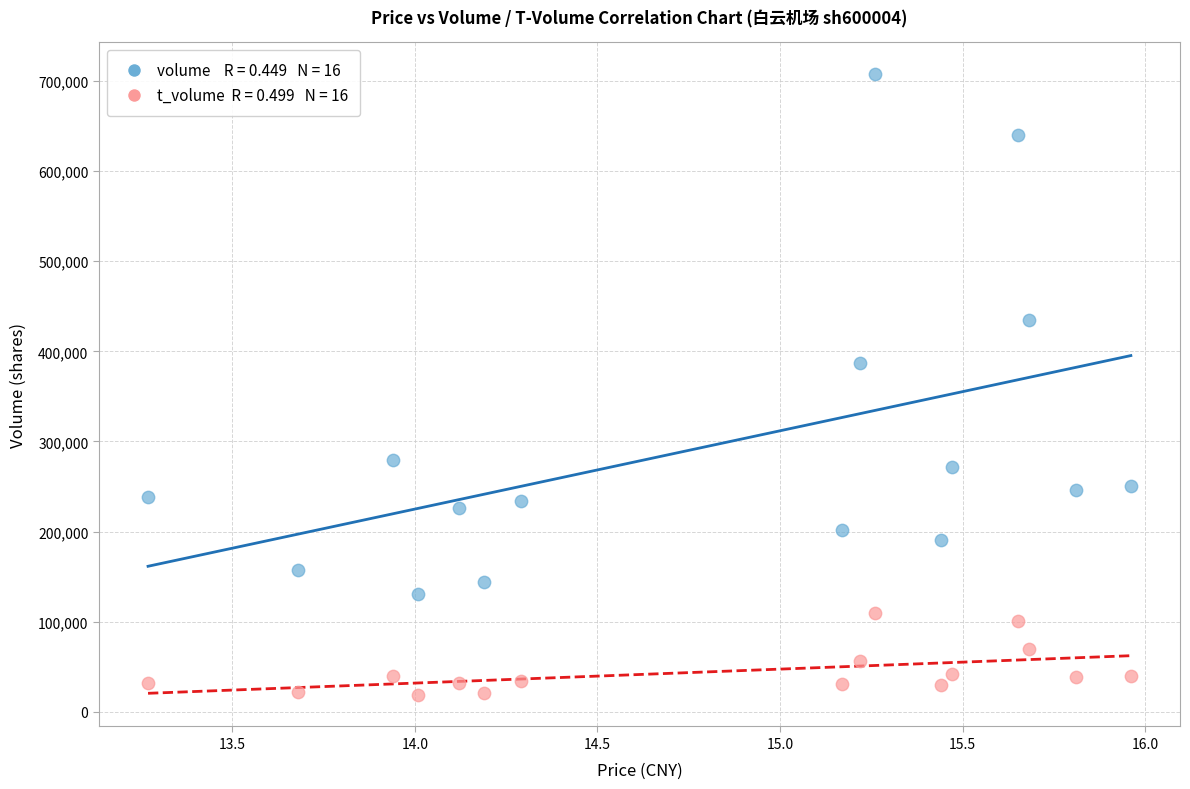

Across all data points, what is the range of Y values (max minus min)?

689992